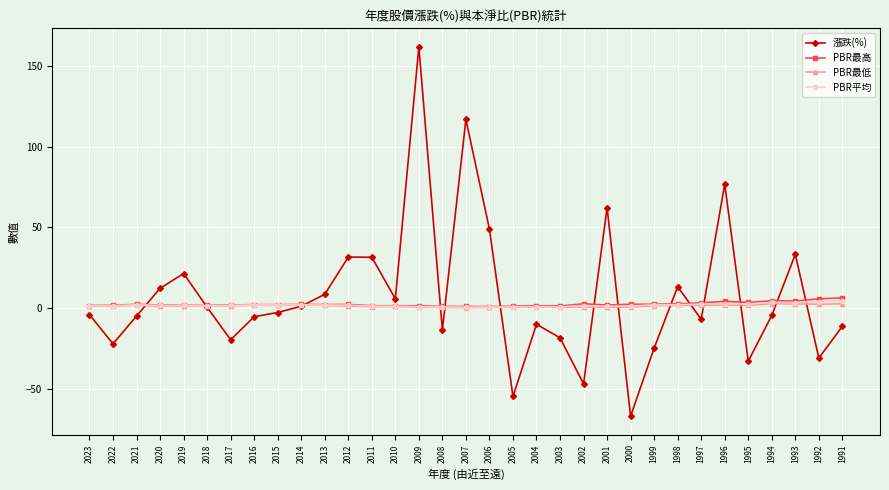

At which category is the sum across all series the highest?

2009